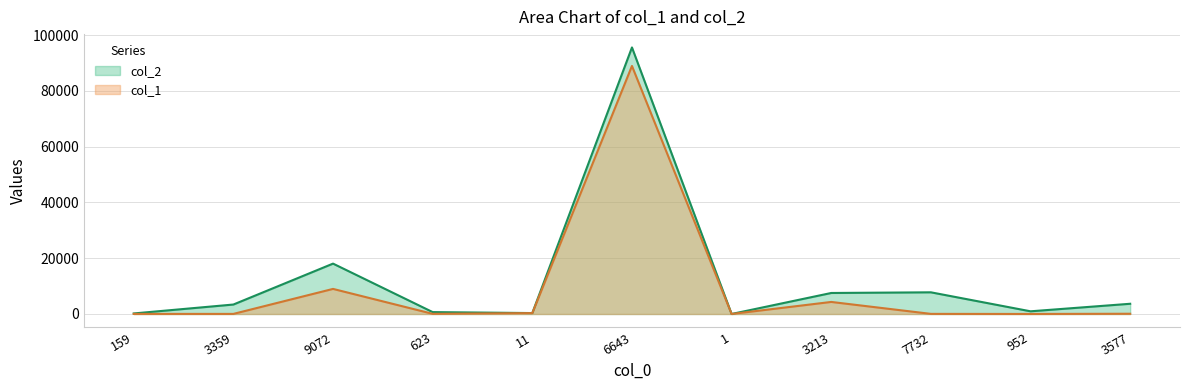

Rank the series by their maximum value, from lowest to highest.

col_1, col_2